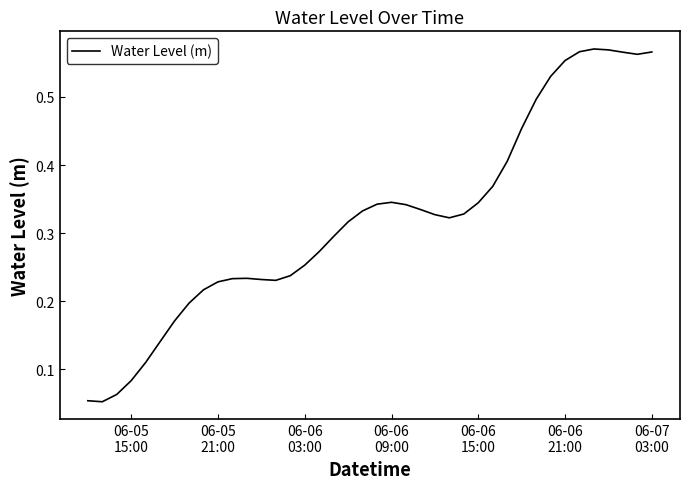

What is the average value?

0.3